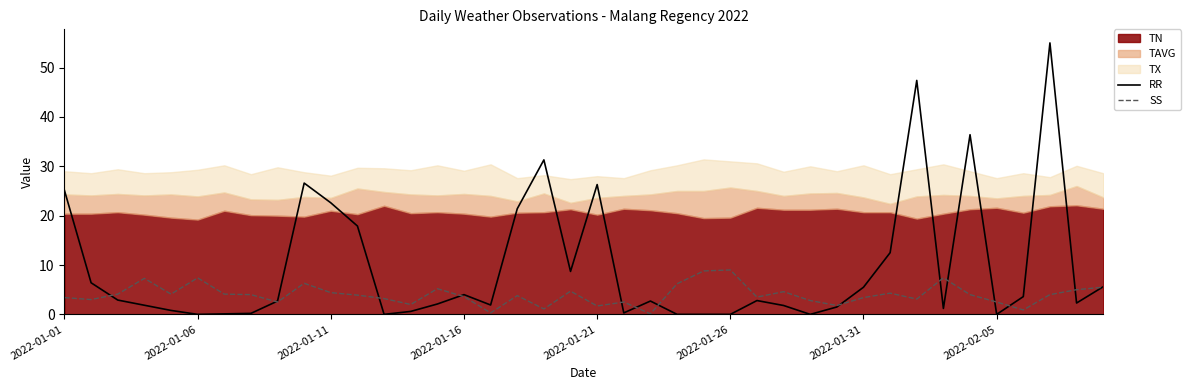

What is the maximum value for SS?

9.0